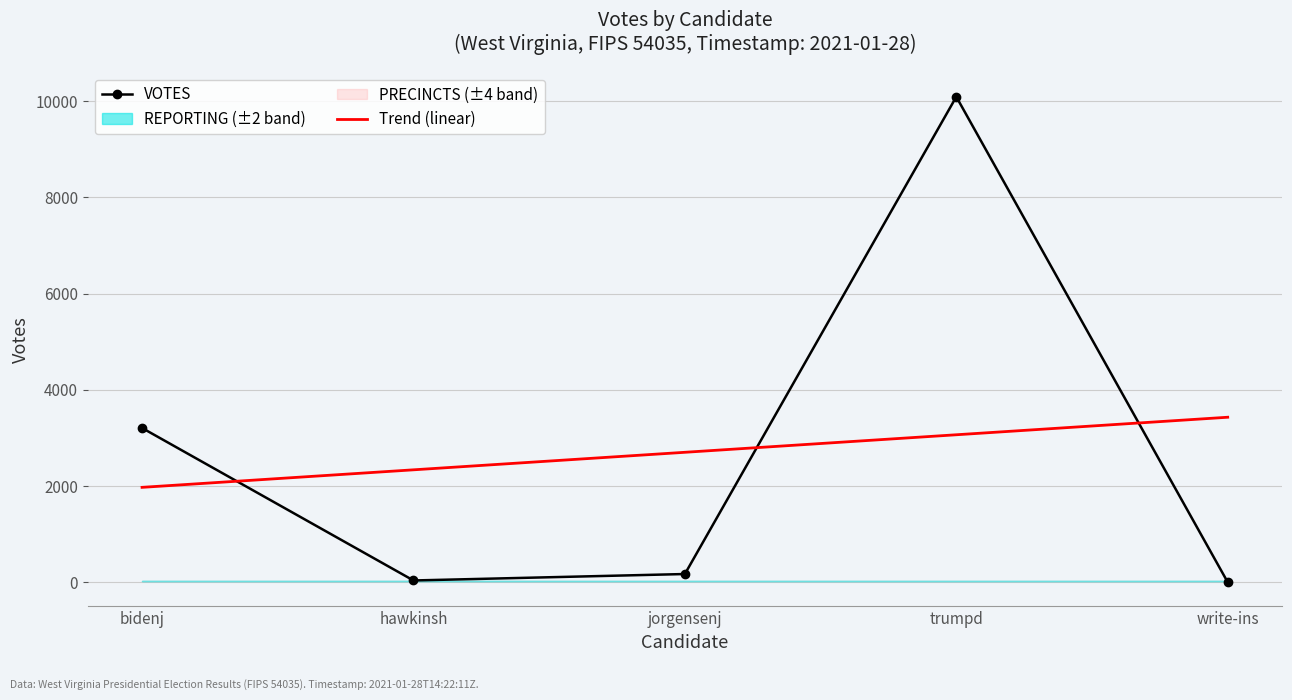

At which category does VOTES reach its first local peak?

trumpd